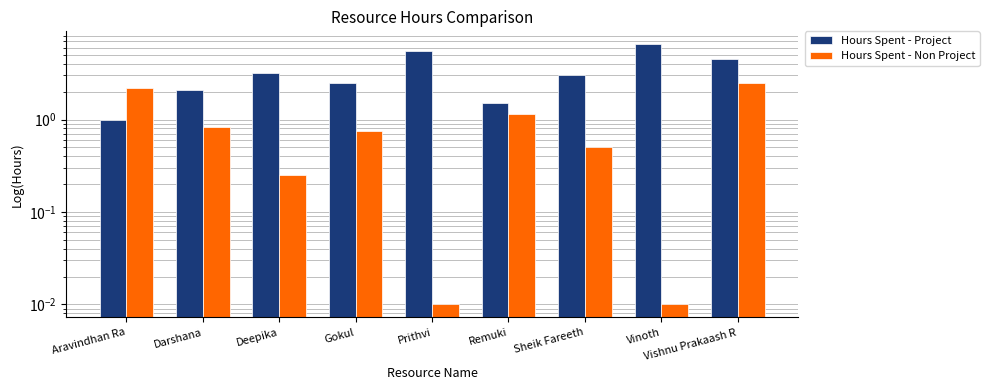

The Hours Spent - Project series shows 3.1 at Deepika. True or false?

True